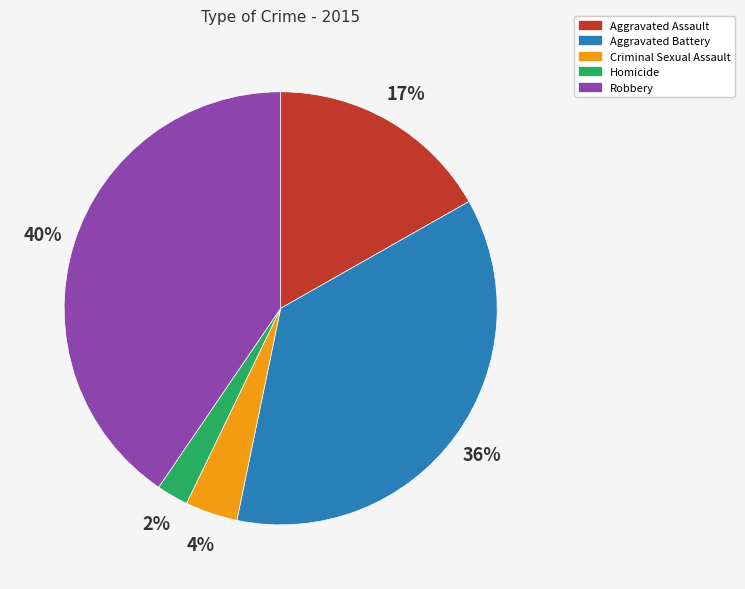

True or false: Robbery accounts for 40% of the total.

True